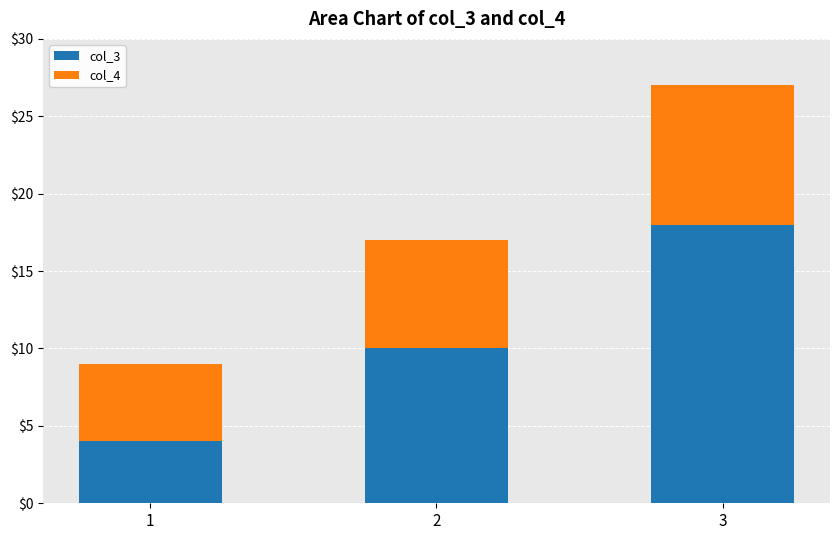

What is the total value across all series at 1?

9